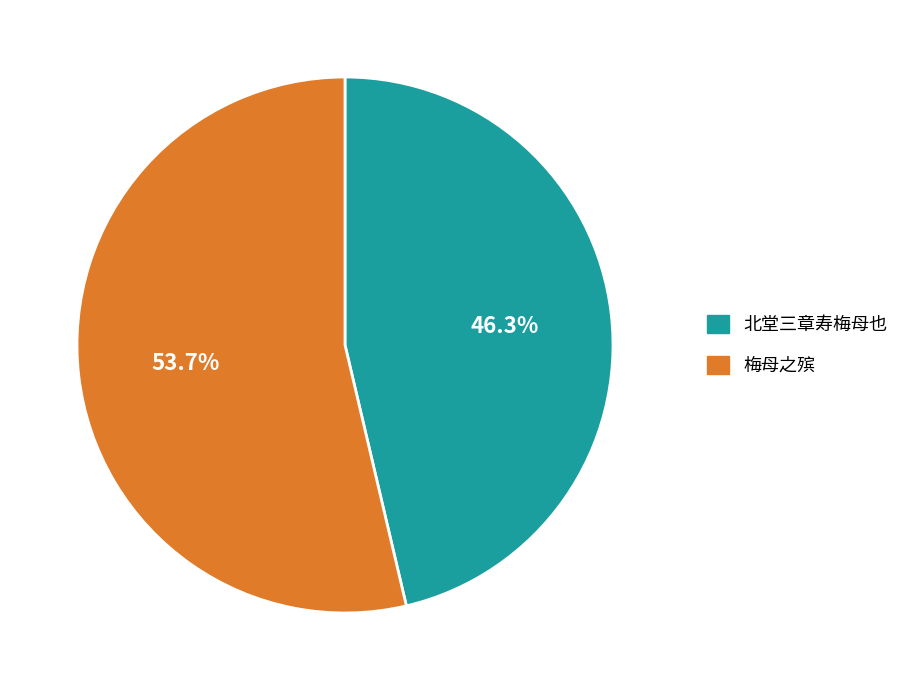

How many segments does this pie chart have?

2